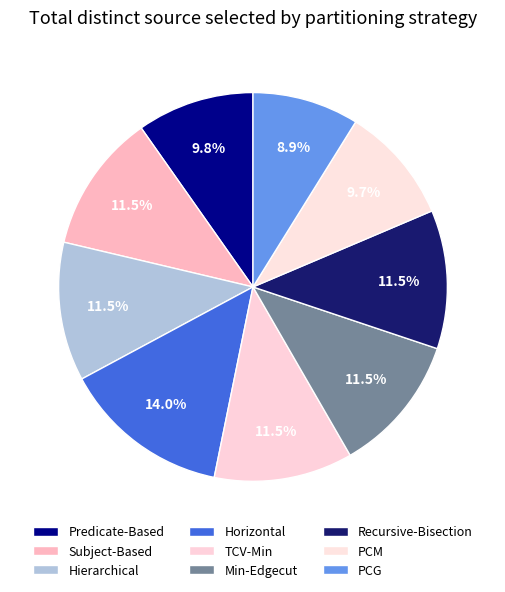

Count the number of slices in the pie.

9